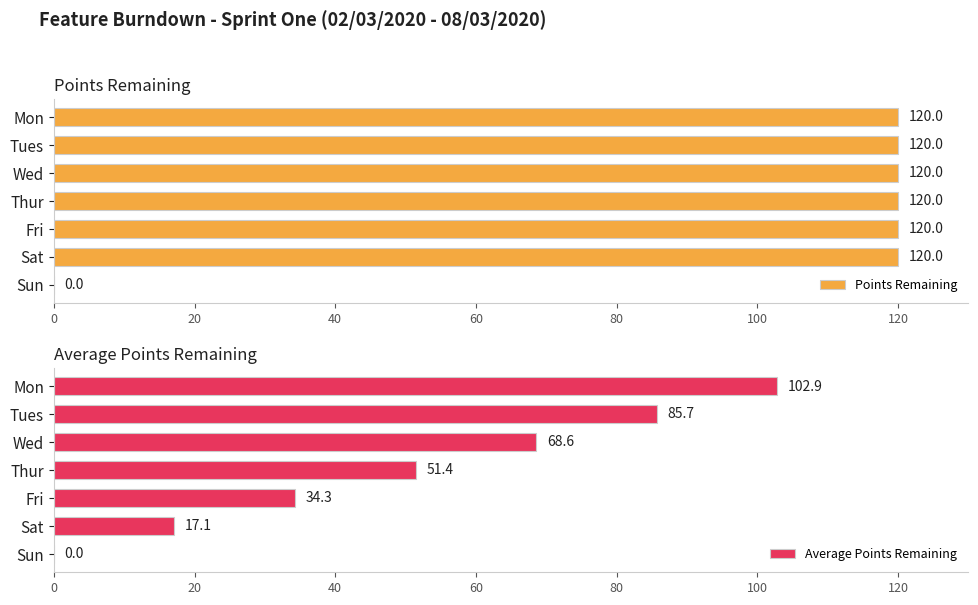

How many categories are shown in the chart?

7